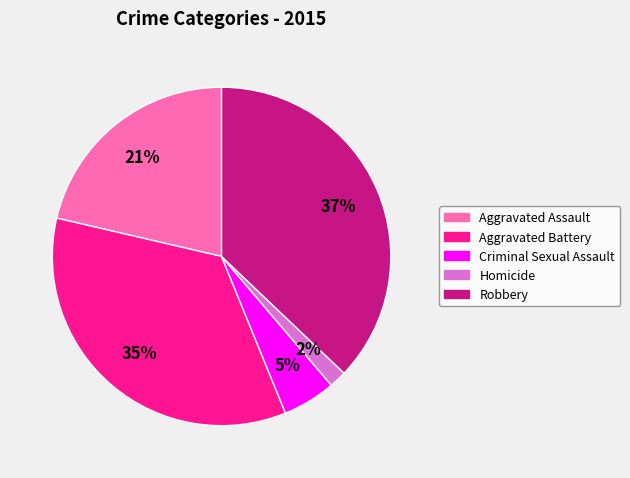

Do Robbery and Aggravated Battery together represent more than half of the pie?

Yes